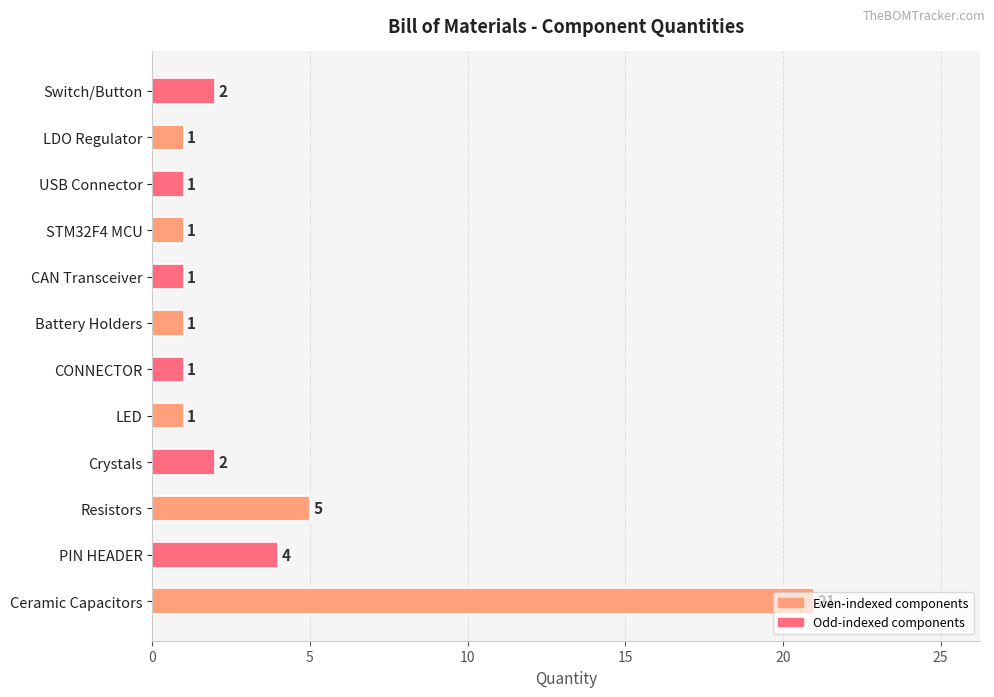

At which label is the value closest to 11?

Resistors